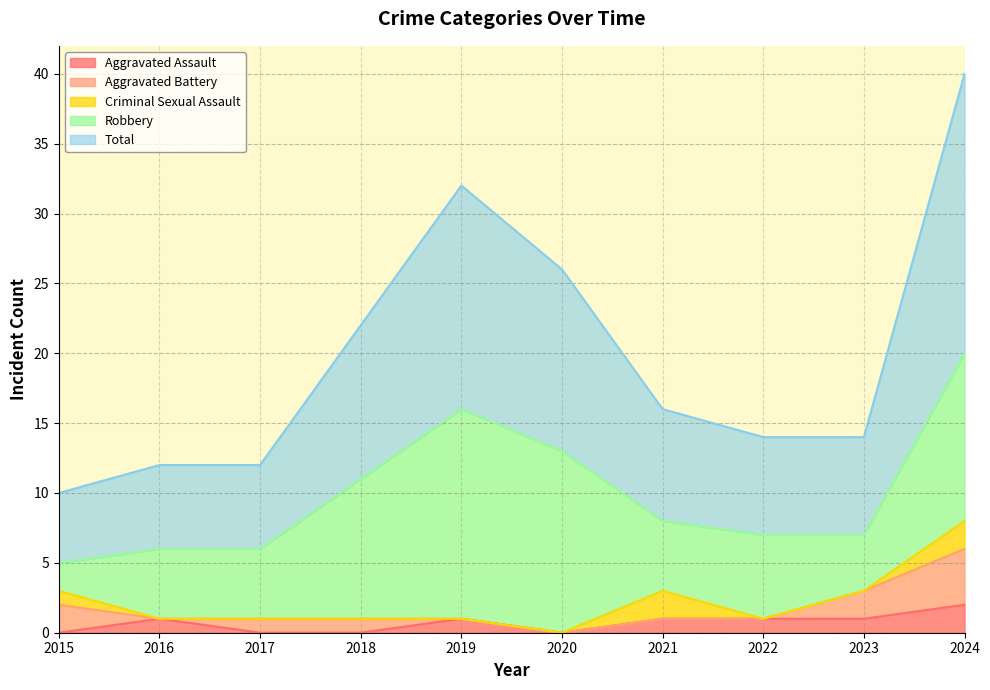

What is the lowest value of the Total series?

5